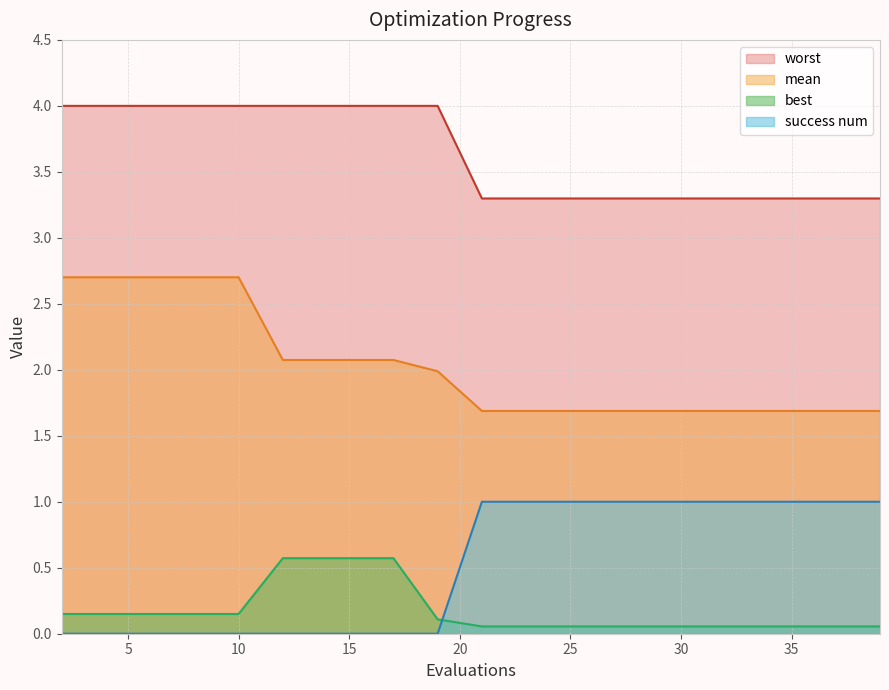

Reading left to right, list all the values displayed in this chart.

mean: 2.7	2.7	2.7	2.7	2.7	2.1	2.1	2.1	2.1	2.0	1.7	1.7	1.7	1.7	1.7	1.7	1.7	1.7	1.7	1.7
best: 0.1	0.1	0.1	0.1	0.1	0.6	0.6	0.6	0.6	0.1	0.1	0.1	0.1	0.1	0.1	0.1	0.1	0.1	0.1	0.1
worst: 4.0	4.0	4.0	4.0	4.0	4.0	4.0	4.0	4.0	4.0	3.3	3.3	3.3	3.3	3.3	3.3	3.3	3.3	3.3	3.3
success num: 0.0	0.0	0.0	0.0	0.0	0.0	0.0	0.0	0.0	0.0	1.0	1.0	1.0	1.0	1.0	1.0	1.0	1.0	1.0	1.0